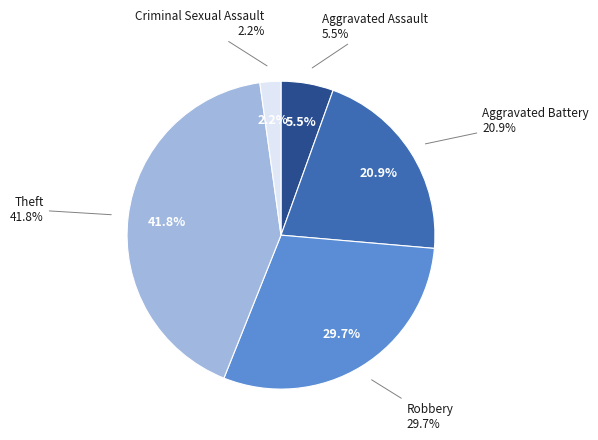

The Homicide slice represents 0% of the pie. True or false?

True